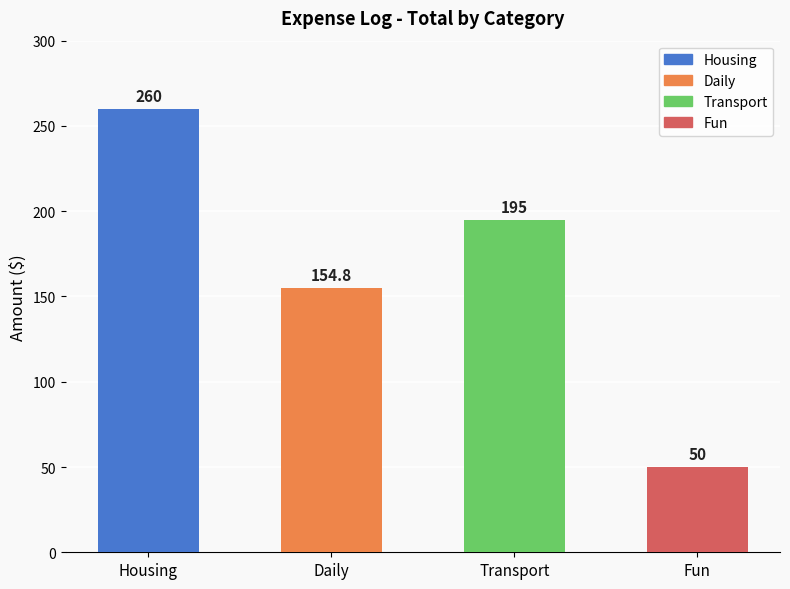

Read the value at Housing.

260.0